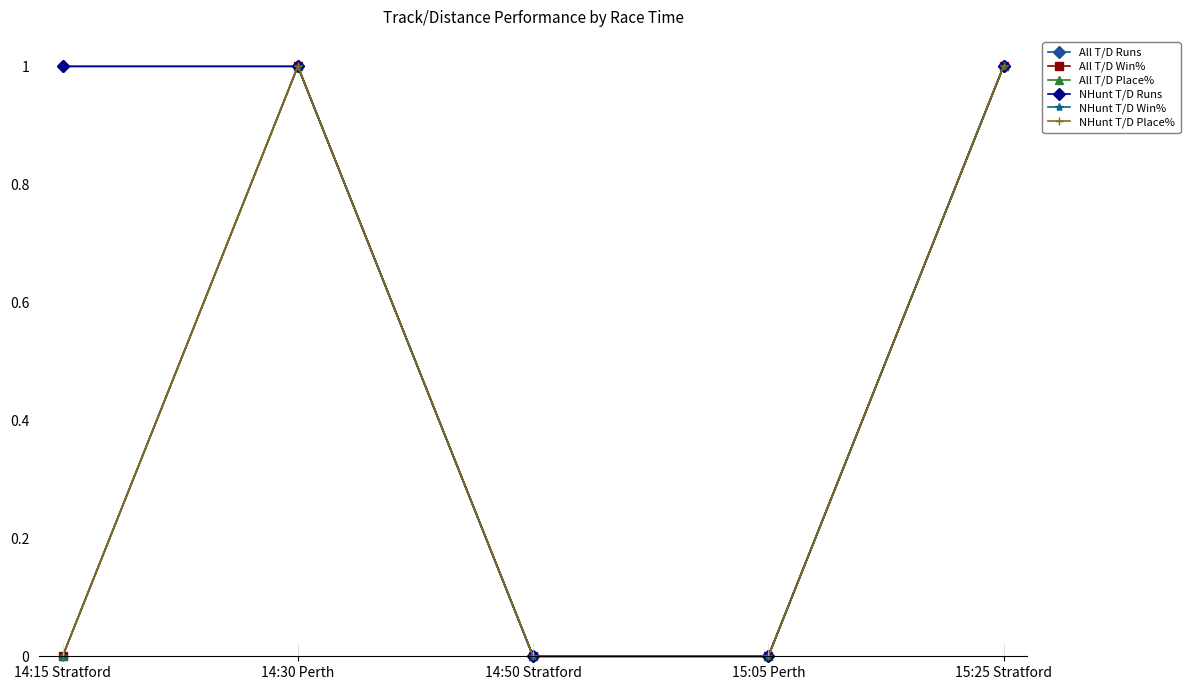

True or false: NHunt T/D Win% has more than 0 interior local peaks.

True